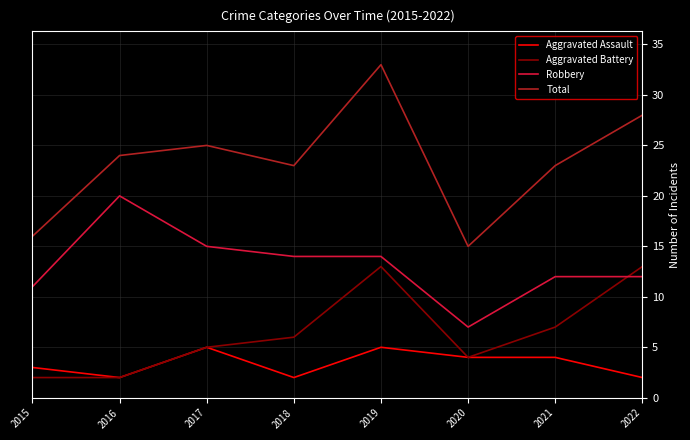

Between 2016 and 2022, which series saw the biggest shift?

Aggravated Battery